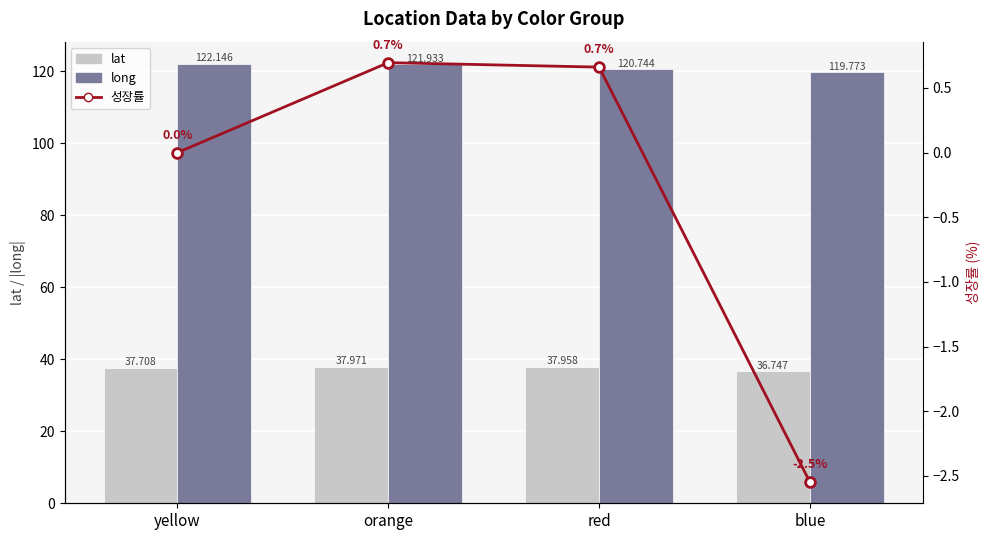

List the labels in order of 성장률 value, largest first.

orange, red, yellow, blue